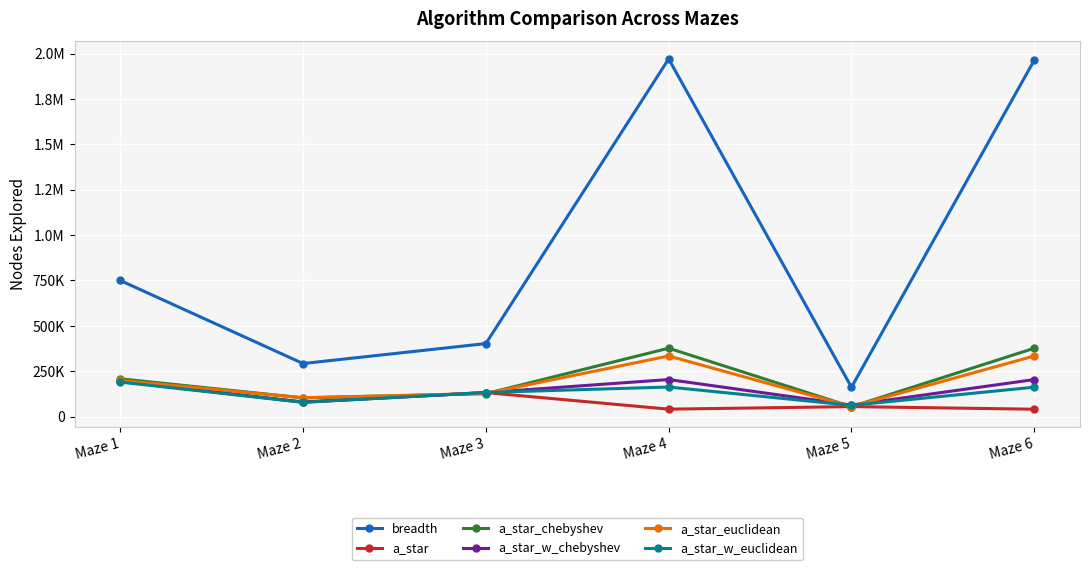

At which label is breadth closest to 1066216?

Maze 1